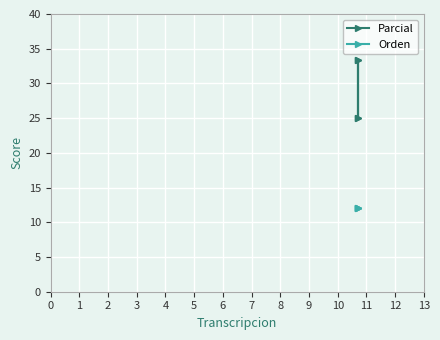

What is the value of the Parcial point at the 3rd from the left?

25.0